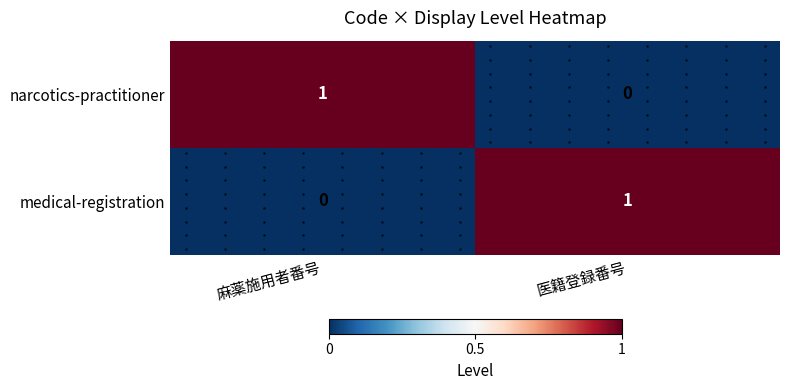

The narcotics-practitioner series shows 0 at 麻薬施用者番号. True or false?

False